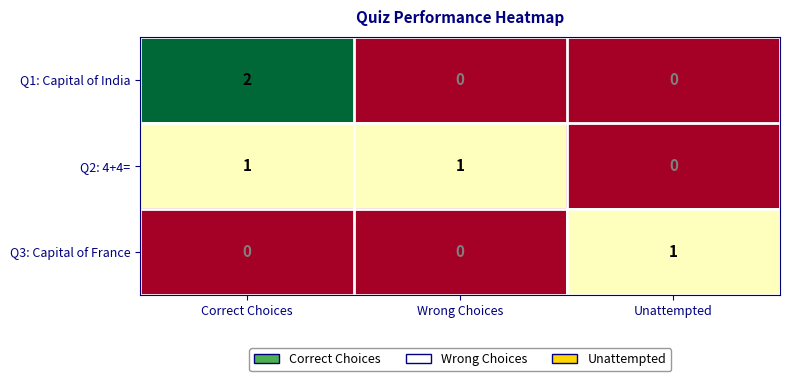

True or false: Q2: 4+4= has a value of 1 at Wrong Choices.

True